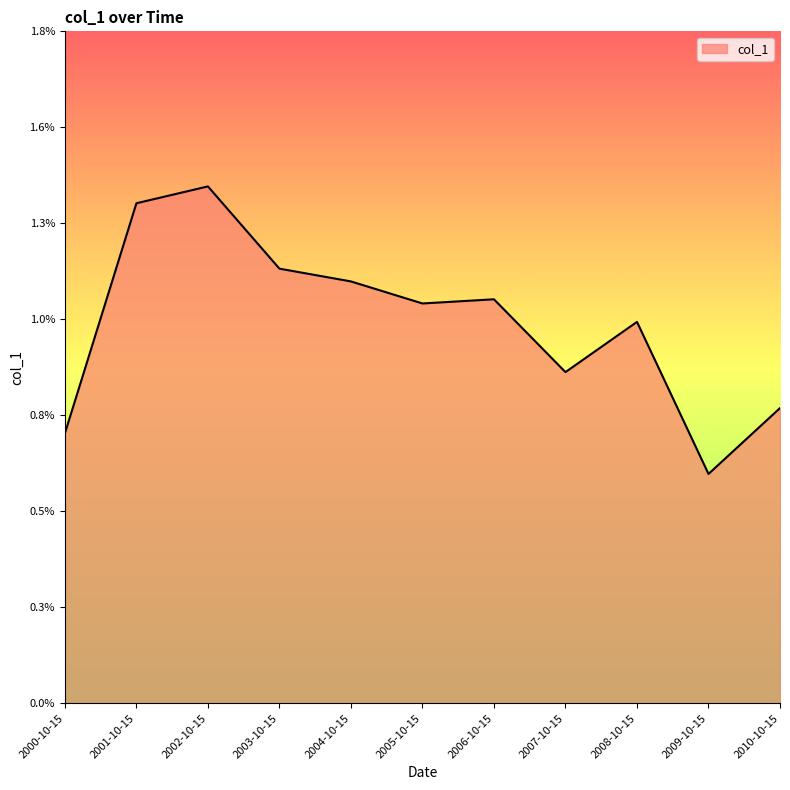

Between 2000-10-15 and 2008-10-15, which is larger?

2008-10-15